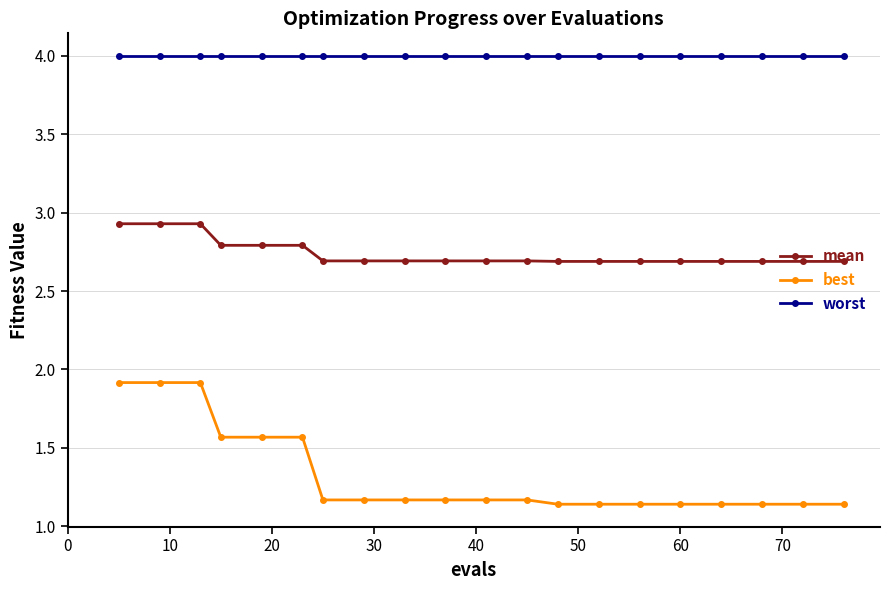

Does the chart display data point markers on the line(s)?

Yes